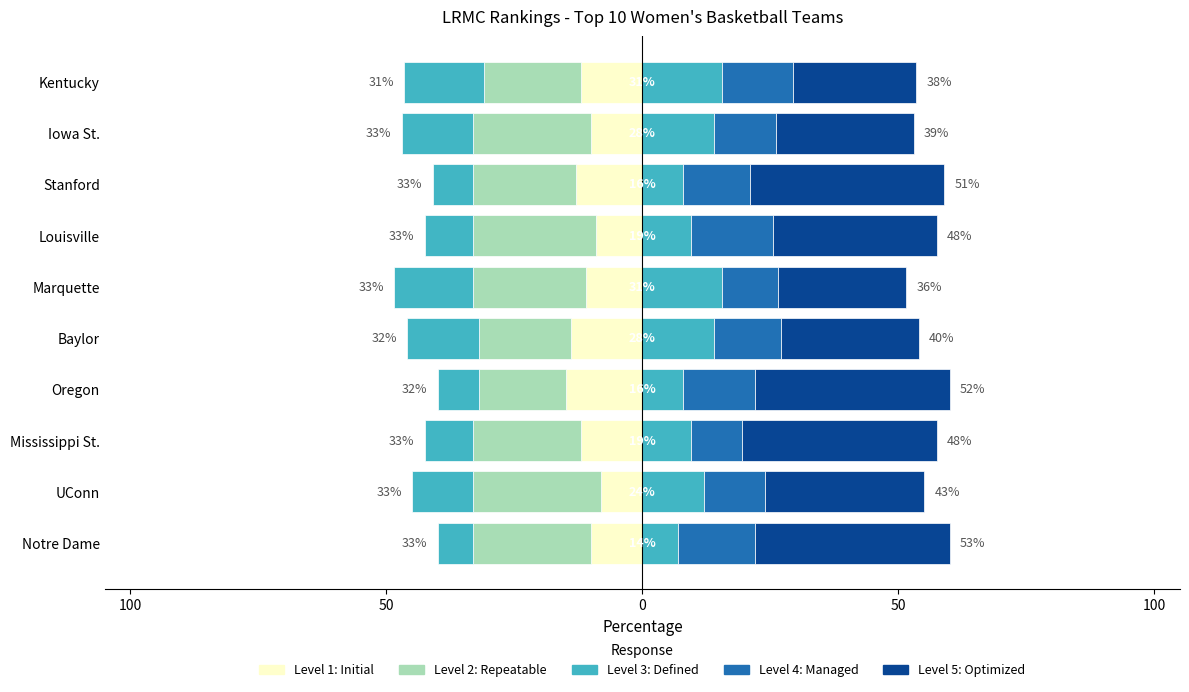

Which has a higher value, Mississippi St. or UConn?

UConn